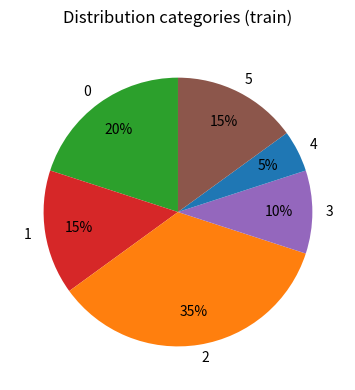

What percentage is the 3 slice, to the nearest percent?

10%